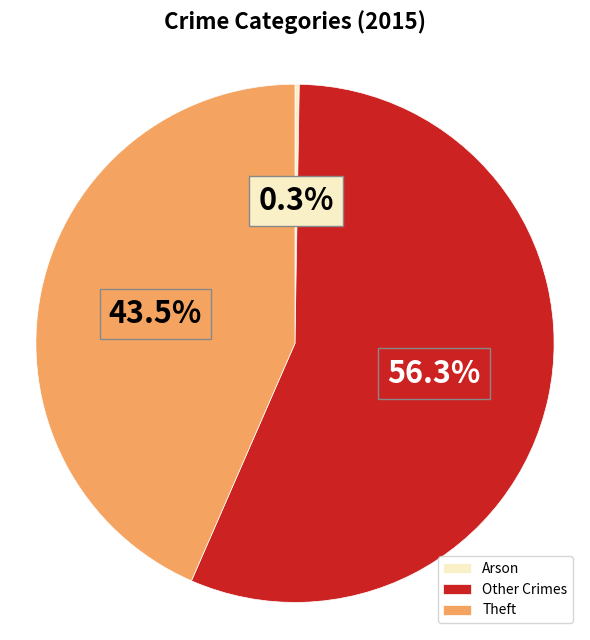

Combined, do Theft and Other Crimes account for over 50%?

Yes